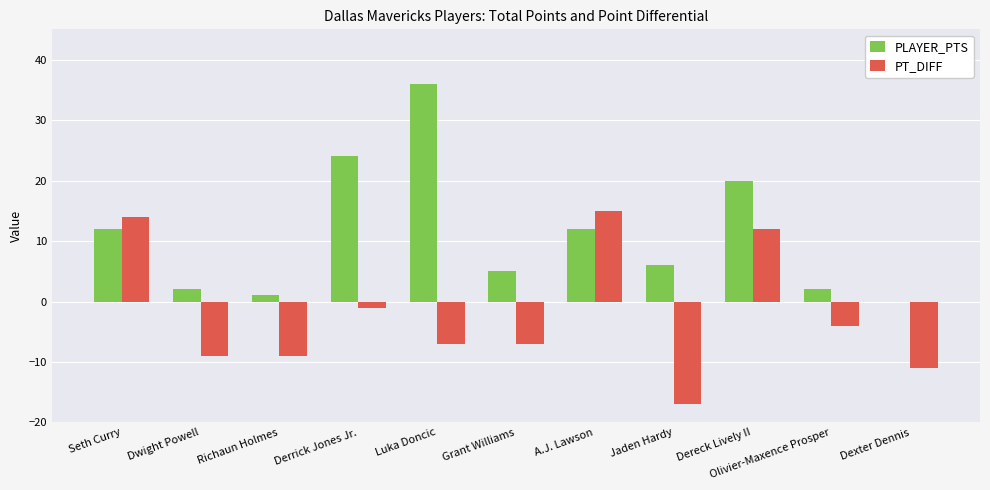

The value of PT_DIFF at Richaun Holmes is -15. True or false?

False